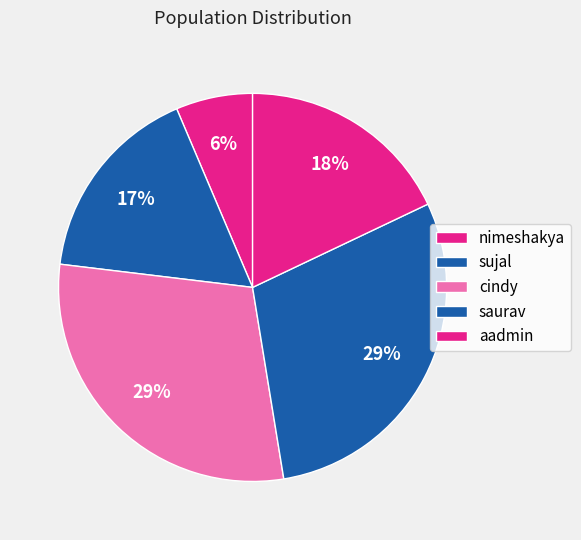

Which slice is the largest?

cindy